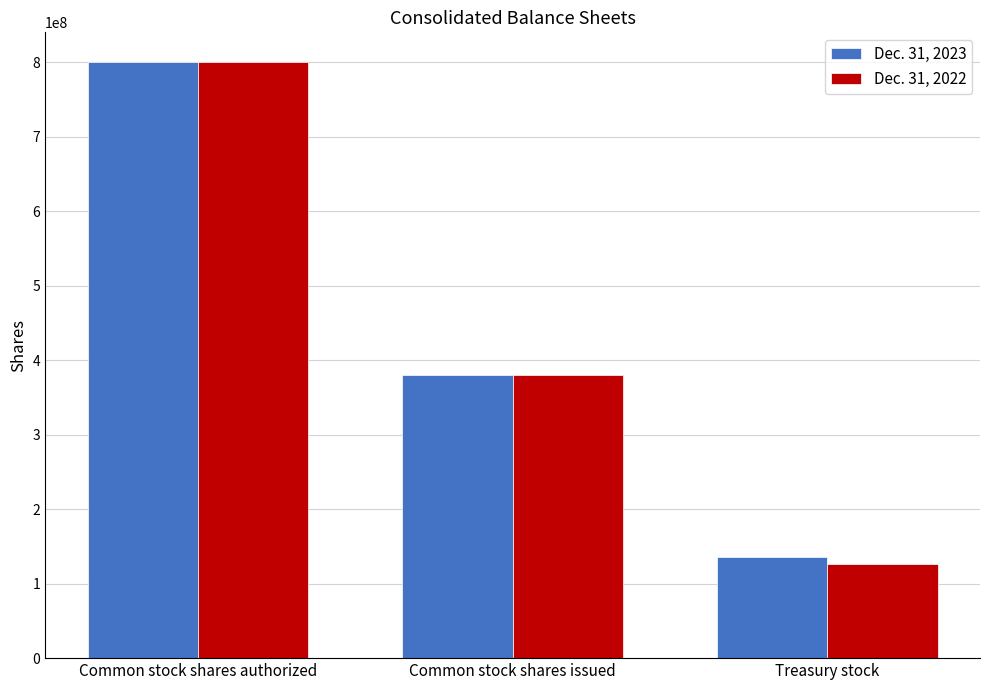

Is it true that Dec. 31, 2023 equals 135252000 at Treasury stock?

True